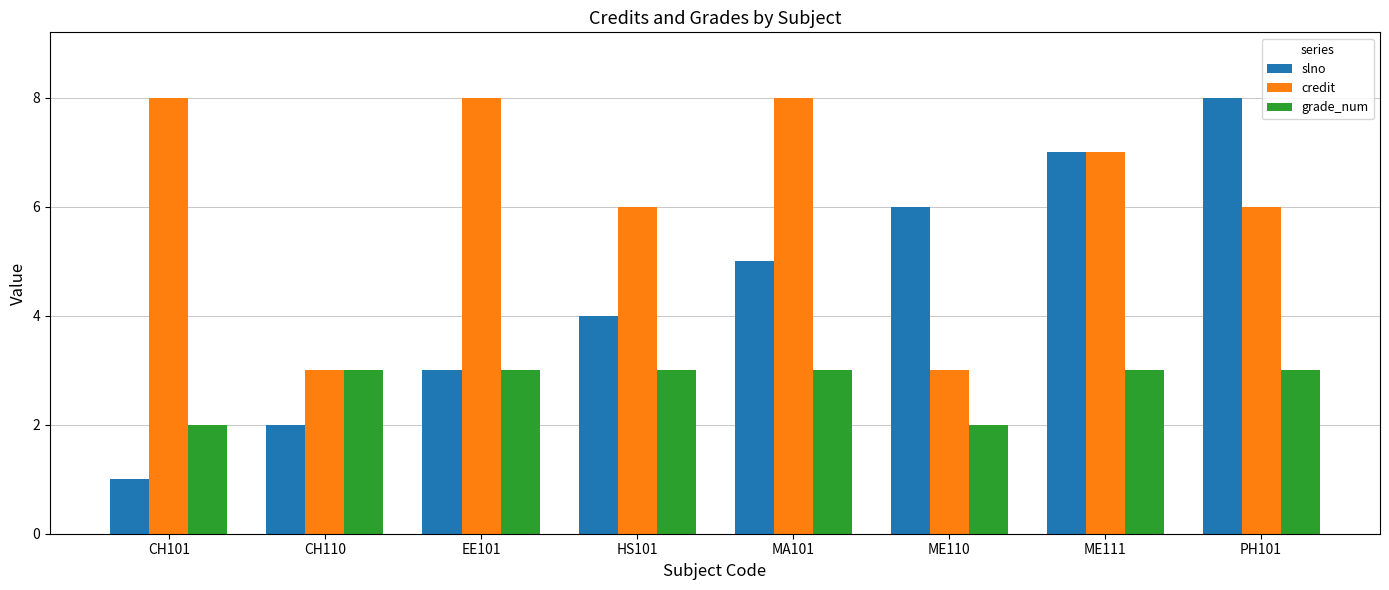

What is the total value across all series at CH101?

11